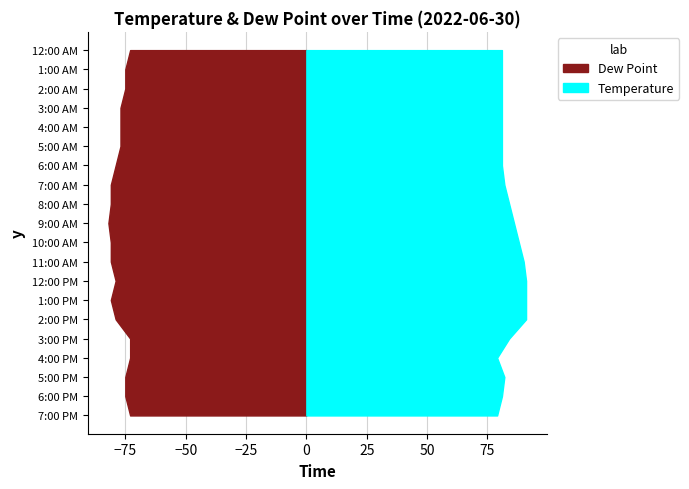

Reading left to right, list all the values displayed in this chart.

Temperature: 81	81	81	81	81	81	81	82	84	86	88	90	91	91	91	84	79	82	81	79
Dew Point: 73	75	75	77	77	77	79	81	81	82	81	81	79	81	79	73	73	75	75	73